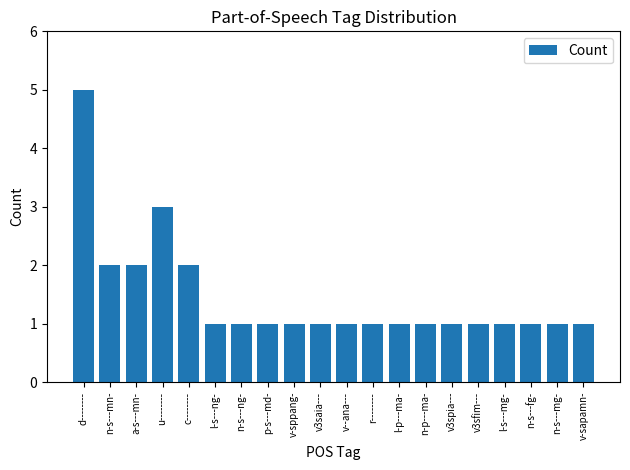

Approximately how many times larger is the value at u-------- compared to n-s---ng-?

3.0